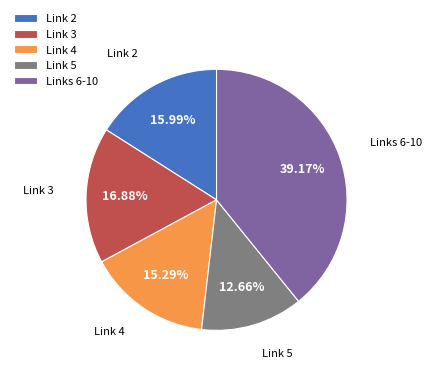

How many slices are in this pie chart?

5